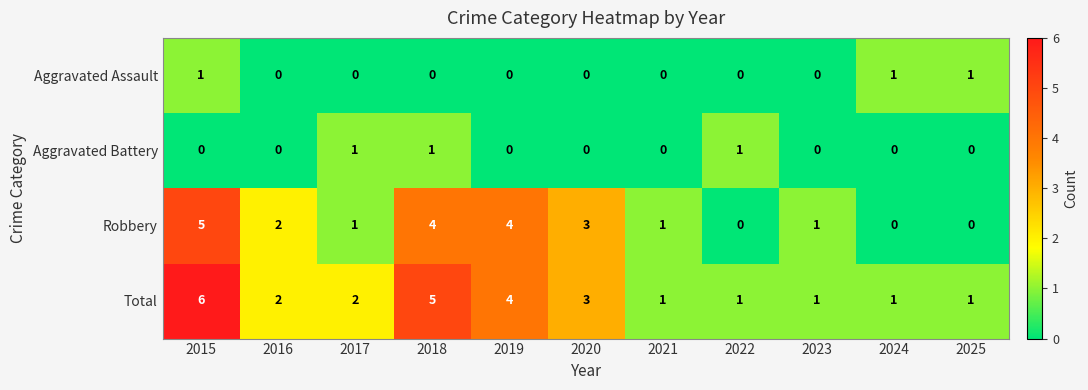

What is the maximum value shown in the chart?

6